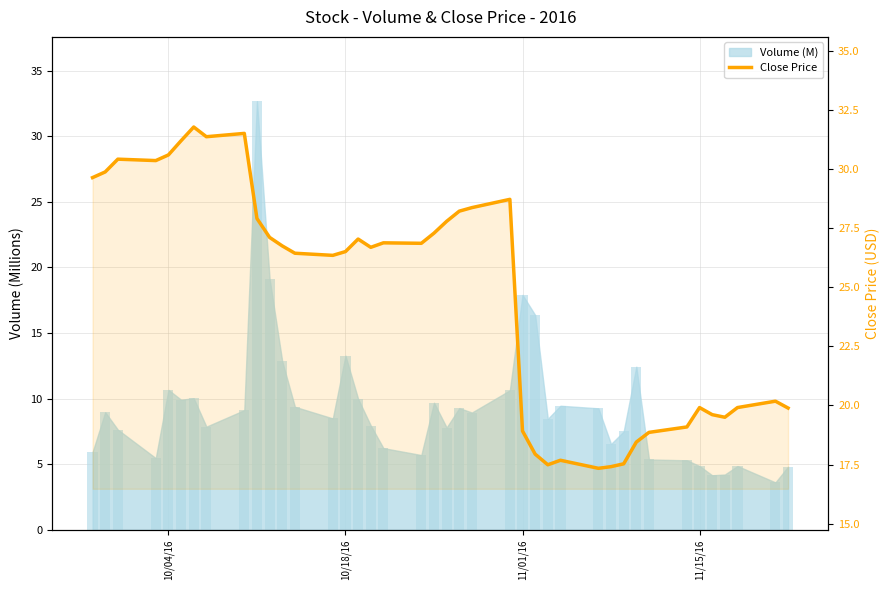

How many bars are there in total?

40